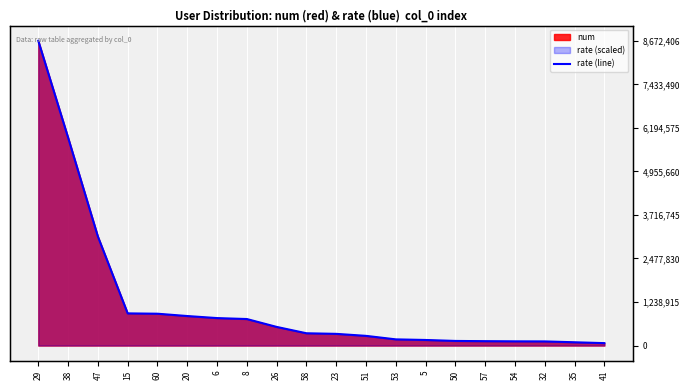

How many lines are shown in the chart?

1